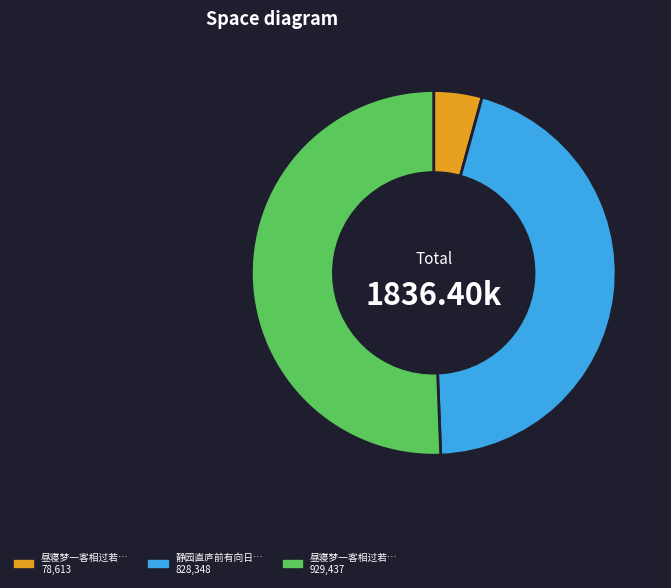

How many slices are in this pie chart?

3